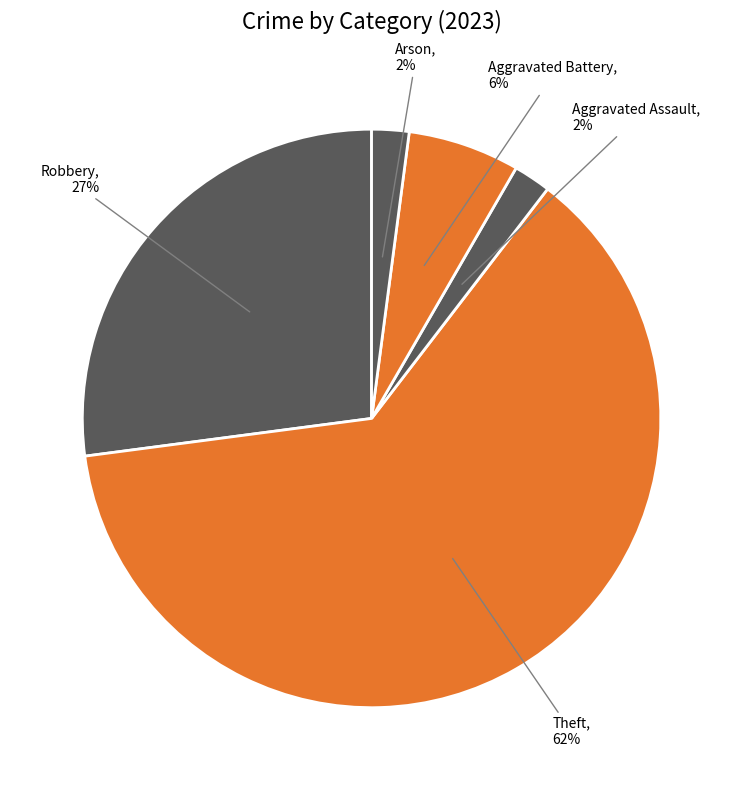

Count the number of slices in the pie.

5